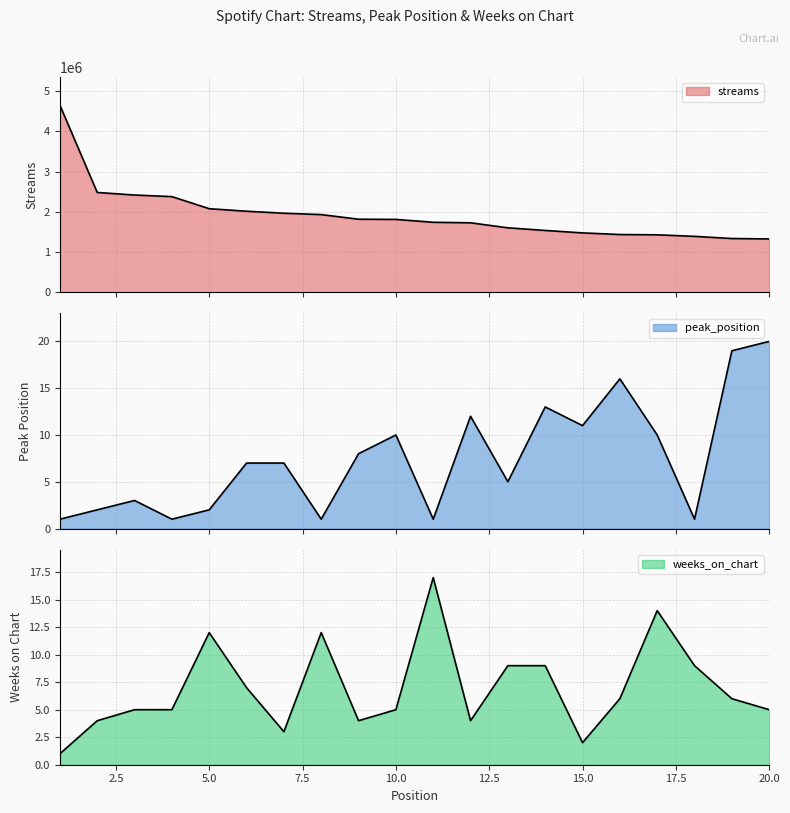

Which series has the largest total across all categories?

streams